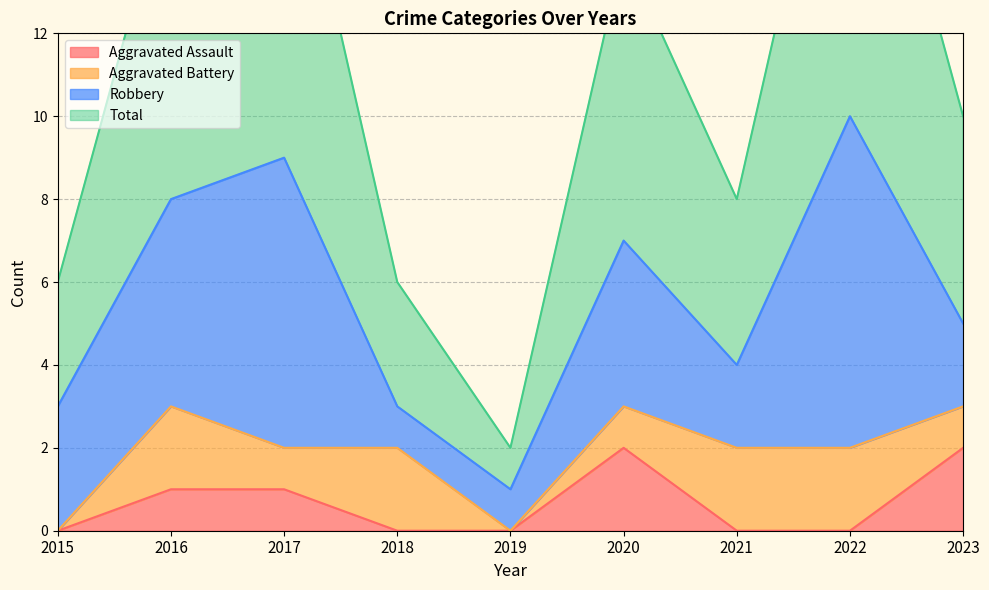

What is the average value of the Total series?

6